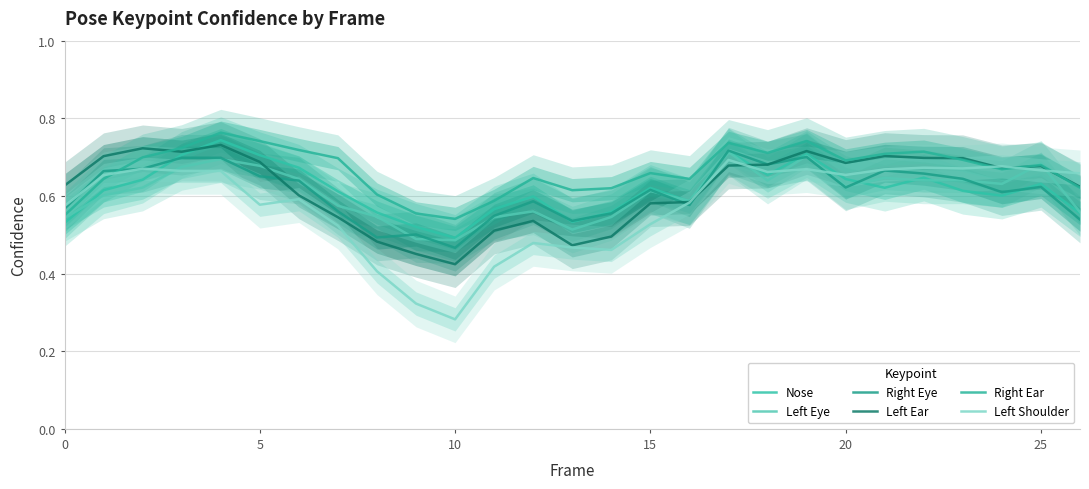

Is this an area chart (filled region under the line)?

No